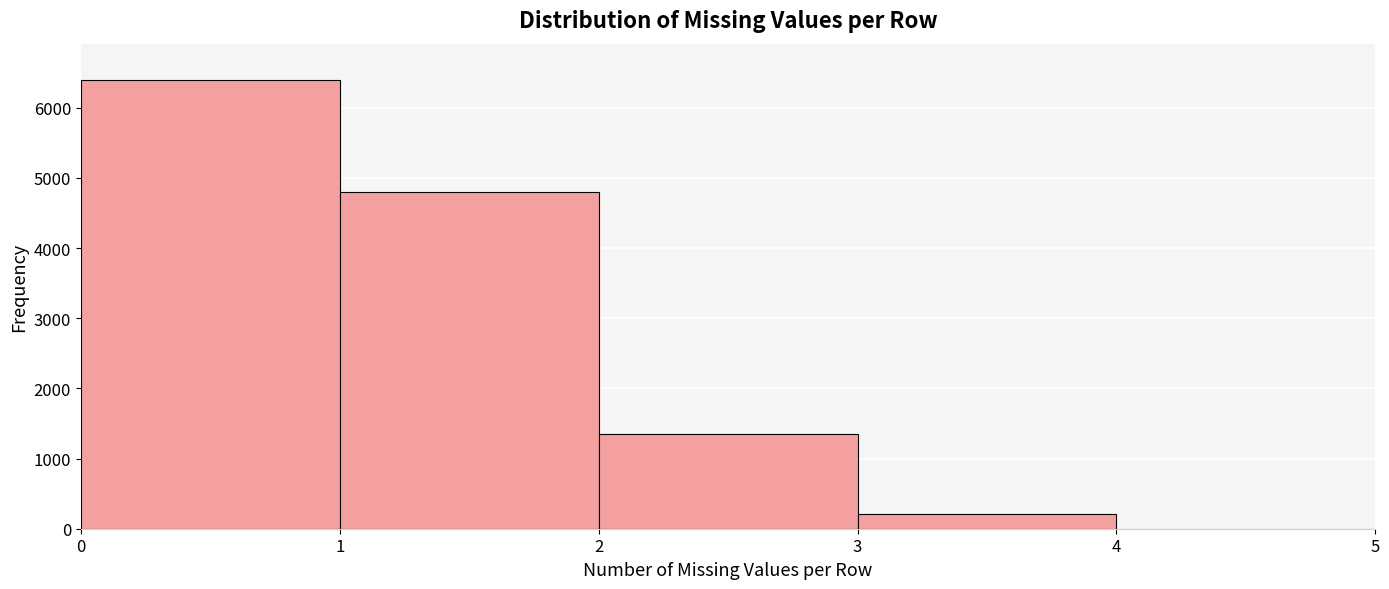

Reading left to right, transcribe this chart: for each bar, give the range it covers on the x-axis and its height. The values are not printed on the chart, so give them approximately, as read against the axis.

0 to 1: 6400
1 to 2: 4800
2 to 3: 1400
3 to 4: 200
4 to 5: 0